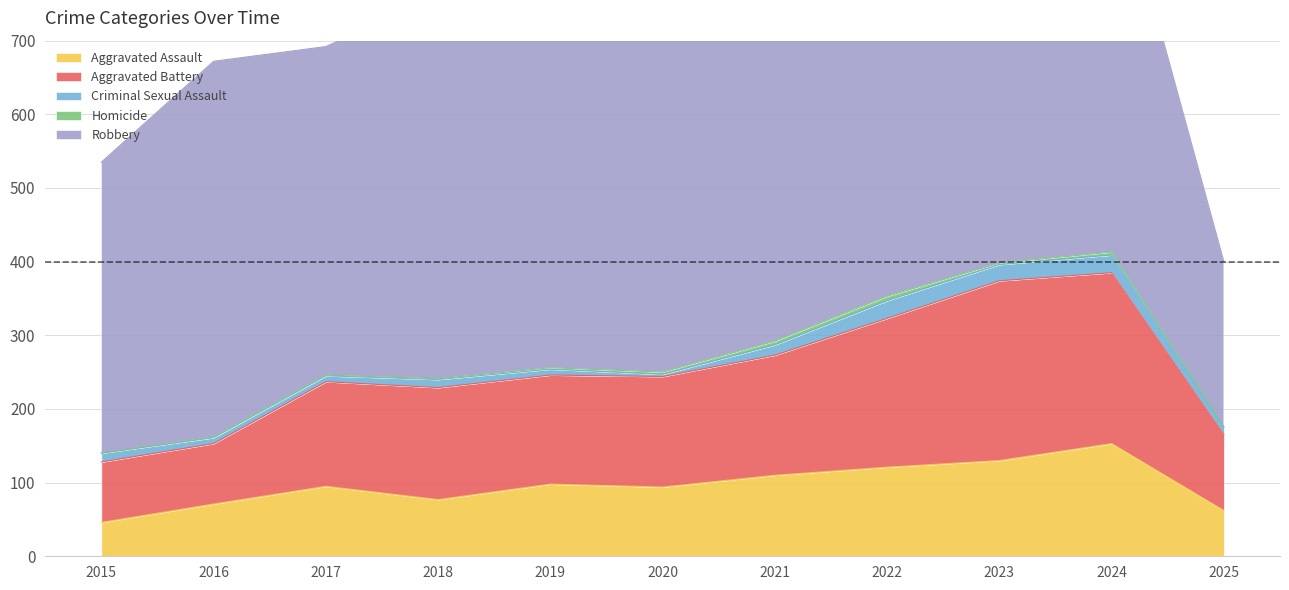

Which category has the highest value in the Aggravated Assault series?

2024